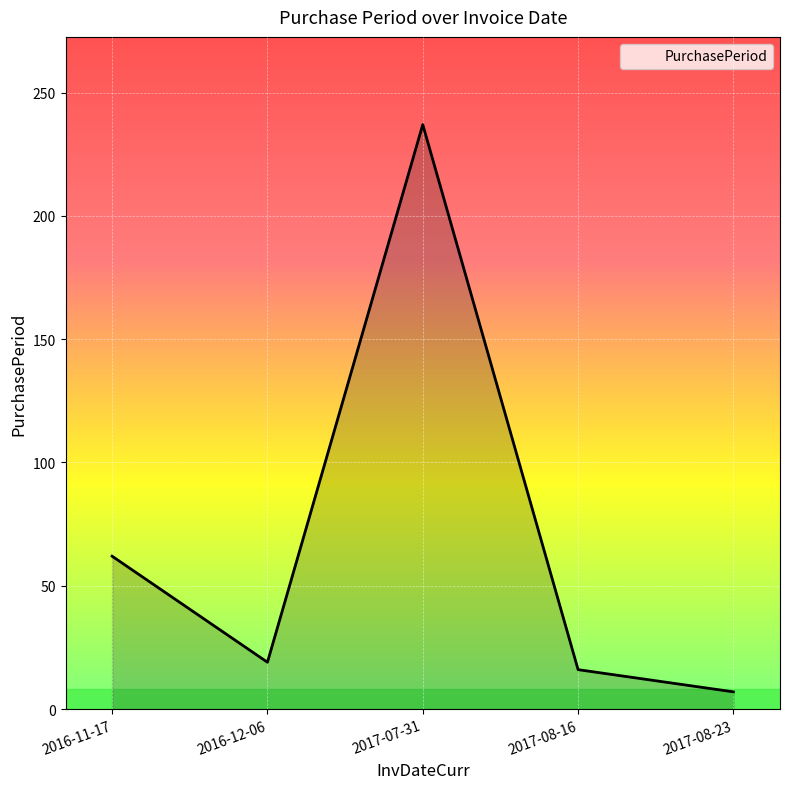

How many values are below 19?

2